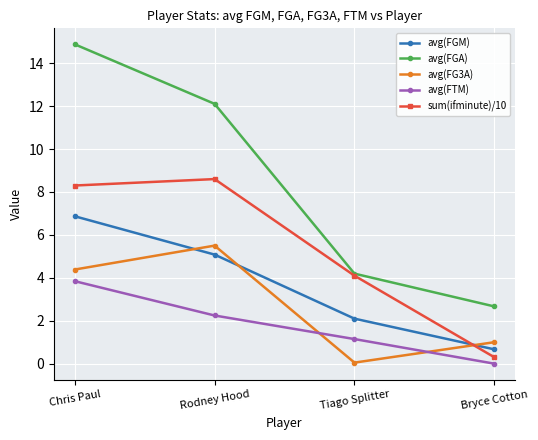

Which category has the highest value in the avg(FG3A) series?

Rodney Hood